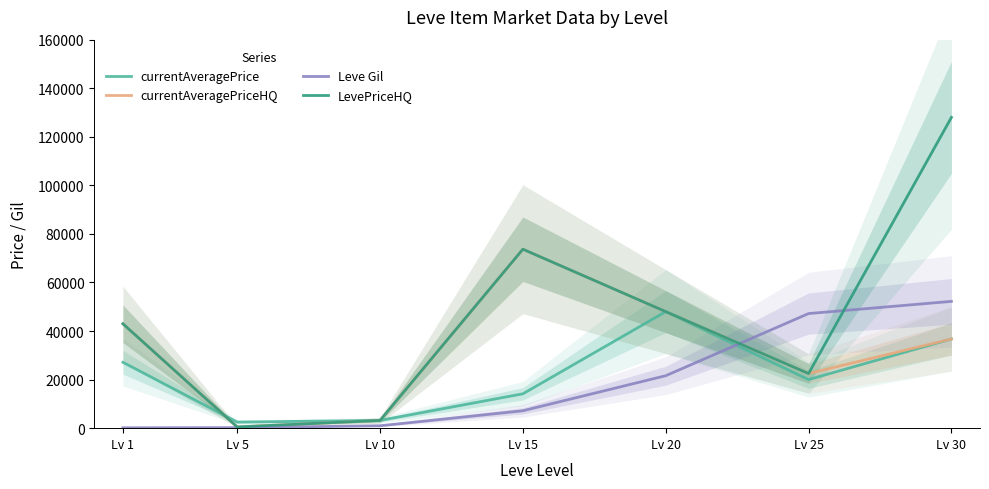

The currentAveragePrice series shows 14149.0 at Lv 15. True or false?

True